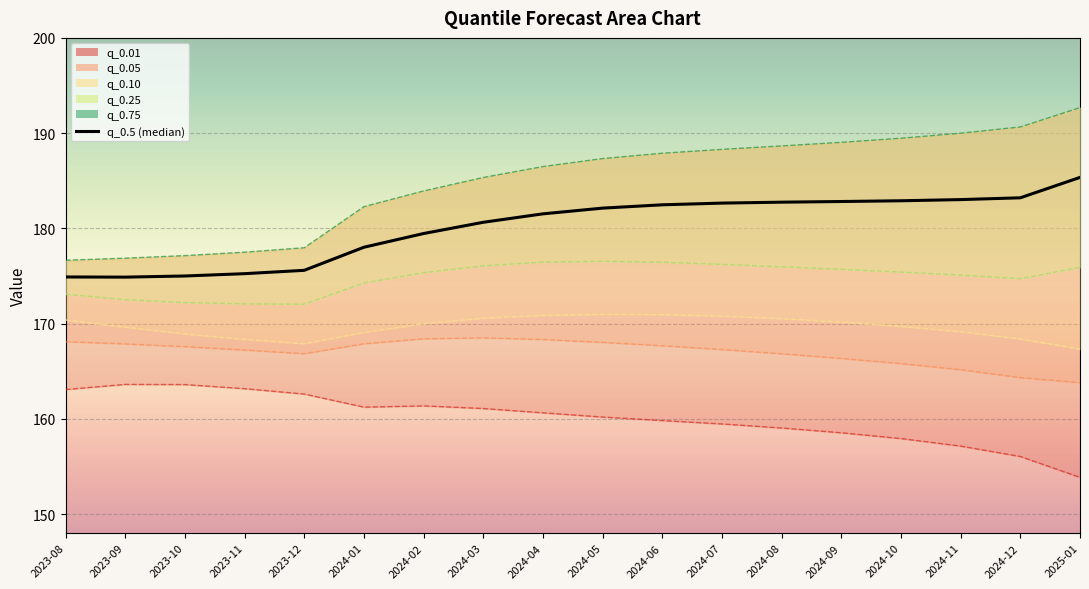

What position from the right is 2024-01?

13